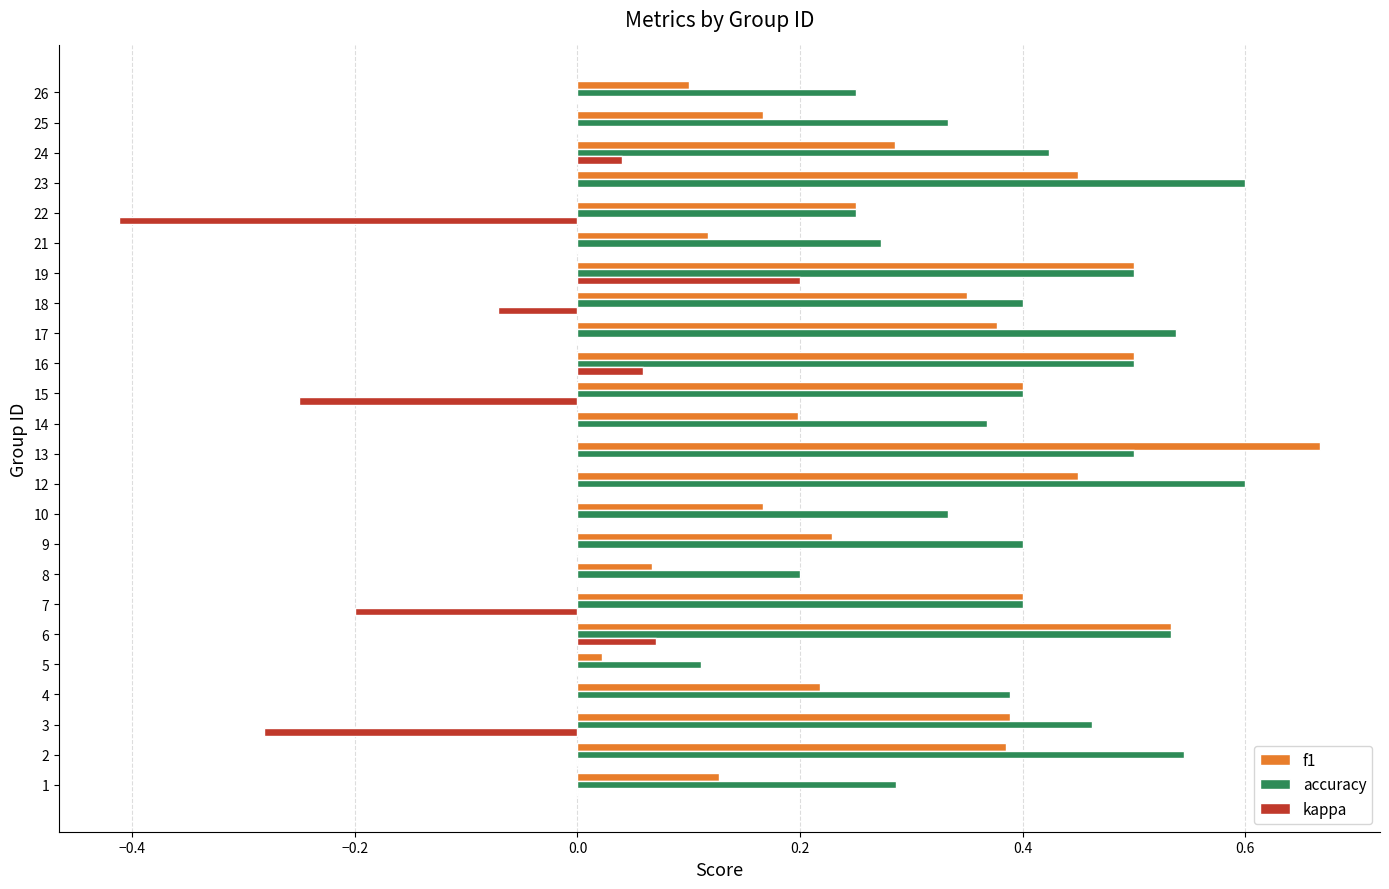

Is it true that kappa equals 0.3 at 12?

False